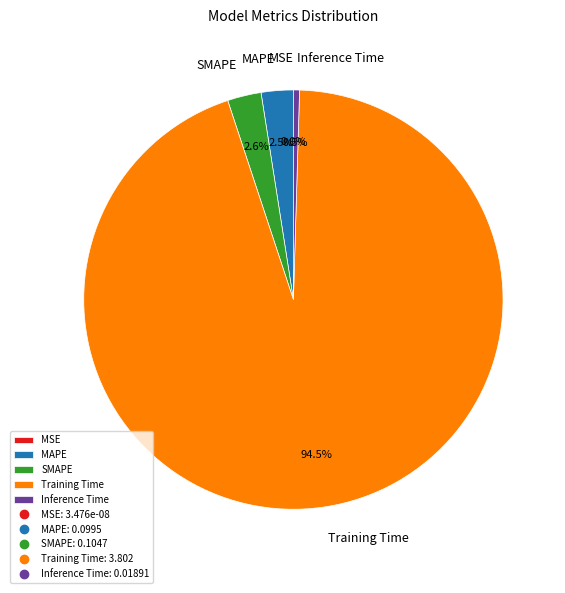

Which category accounts for the majority?

Training Time